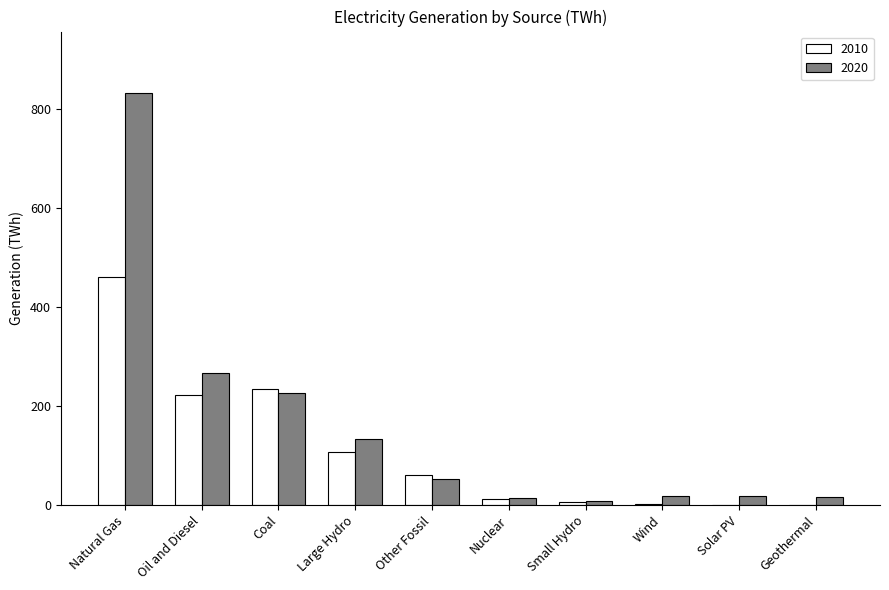

At which label is 2020 closest to 419?

Oil and Diesel